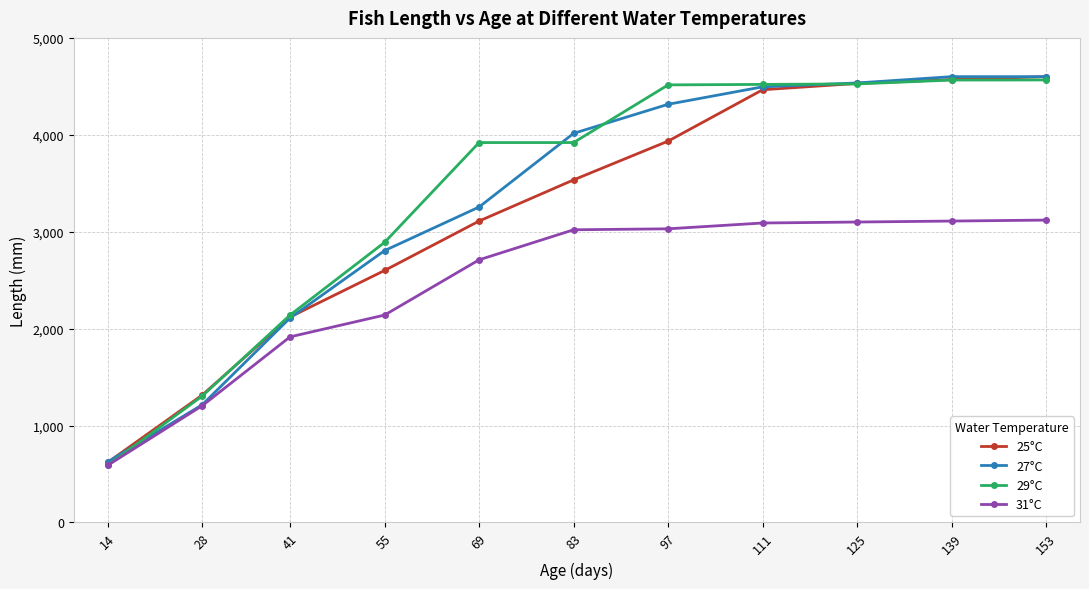

Is the value of 27°C at 111 greater than the value of 25°C at 97?

Yes